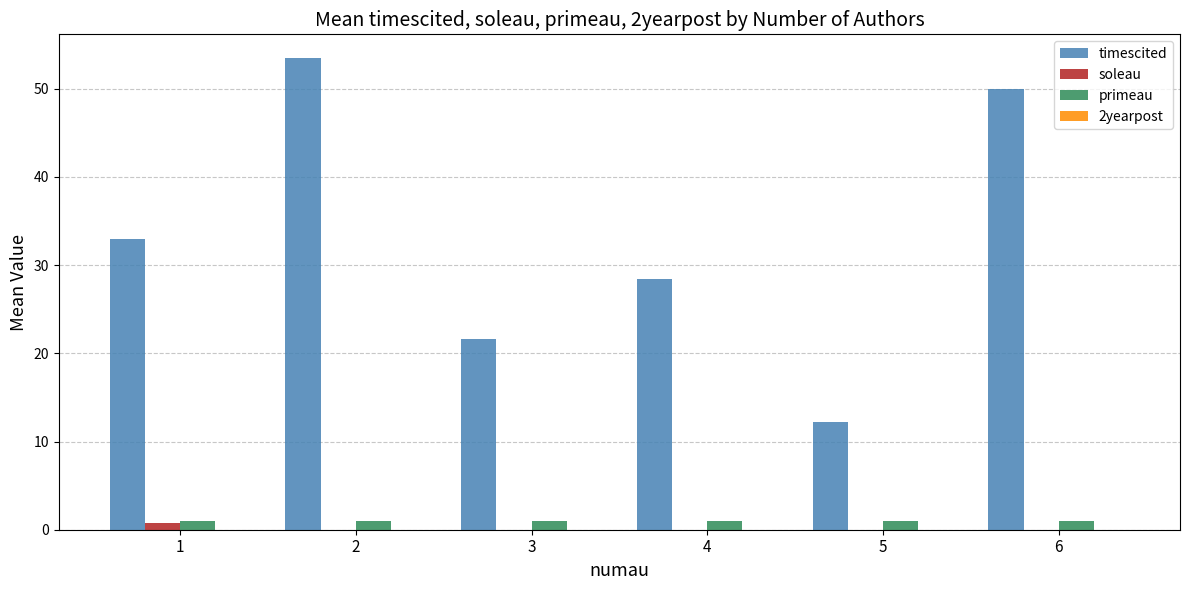

True or false: timescited has a value of 12.2 at 5.

True